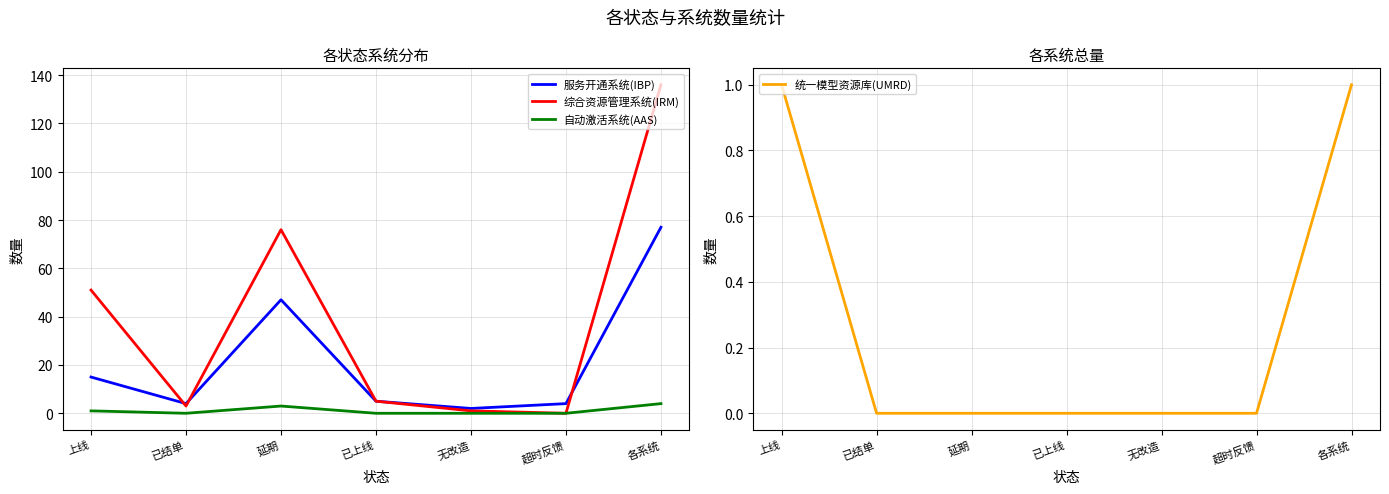

At which category does the chart reach its peak across all series?

各系统